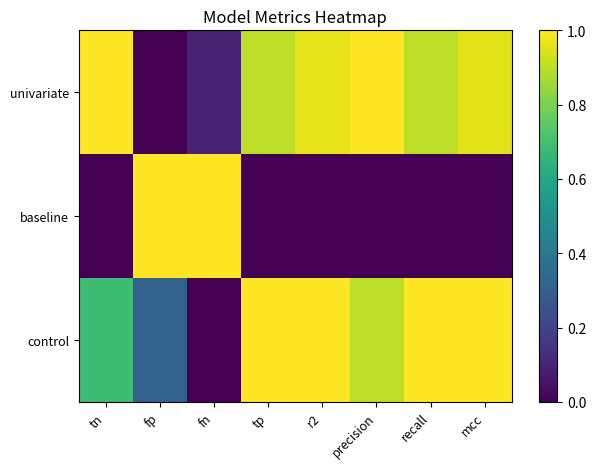

Rank the series by their maximum value, from lowest to highest.

univariate, baseline, control